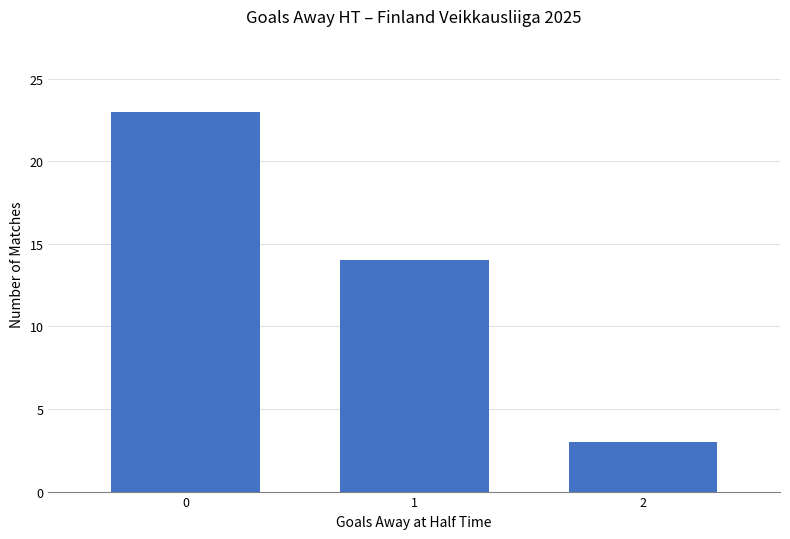

What is the average value?

13